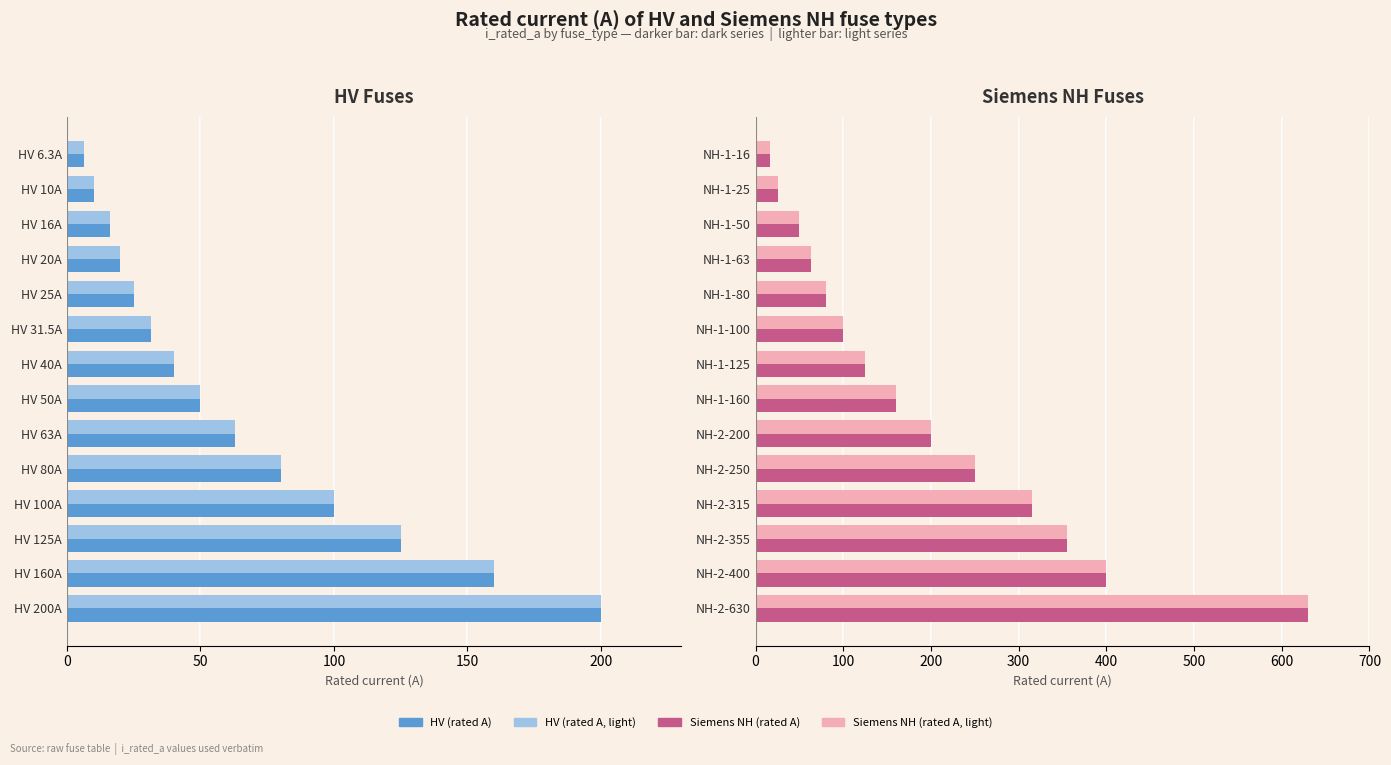

Rank the series at 10 from highest to lowest value.

Siemens NH (rated A), Siemens NH (rated A, light), HV (rated A), HV (rated A, light)